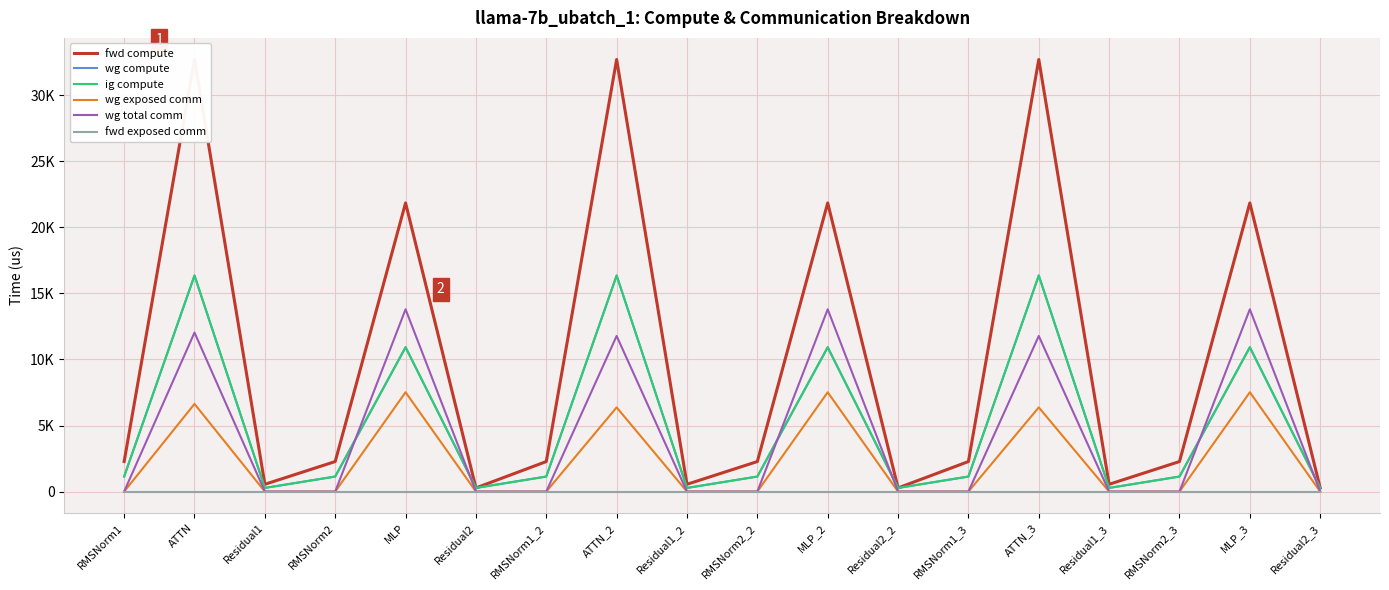

What is the spread (max minus min) of values at ATTN_3?

32709.1